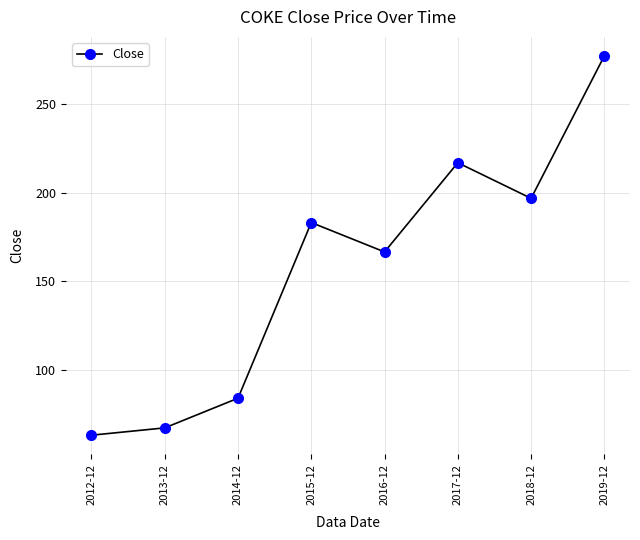

What position from the left is 2016-12?

5